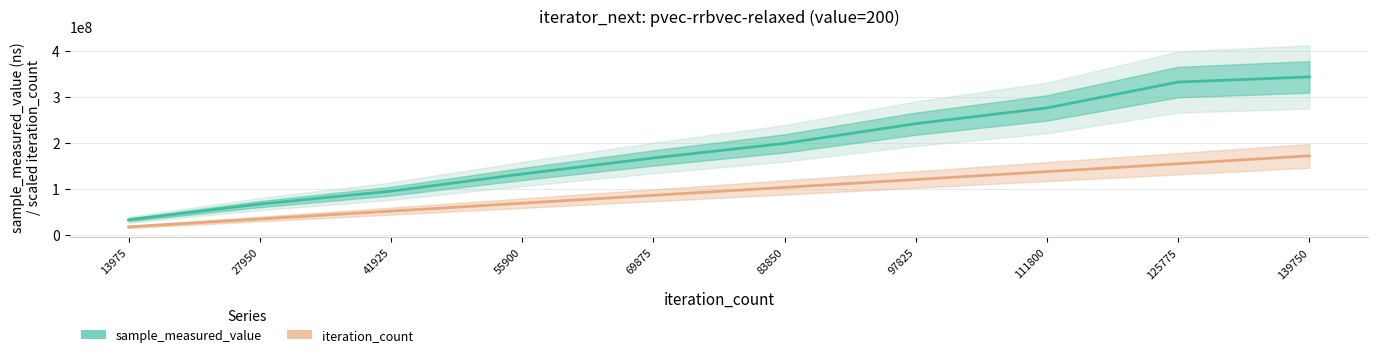

Is this an area chart (filled region under the line)?

No